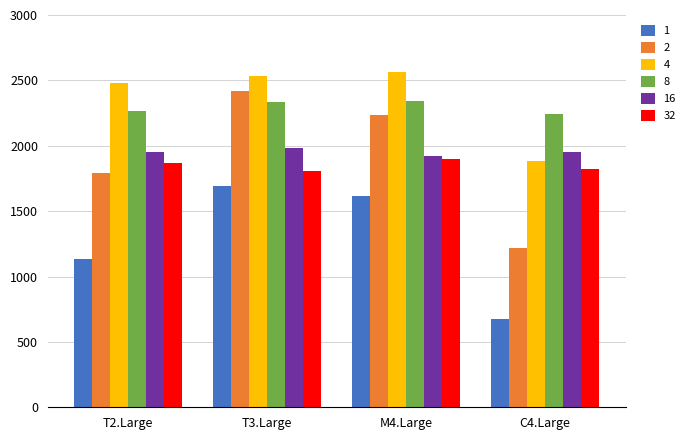

What are all the series names shown in the legend?

1, 2, 4, 8, 16, 32